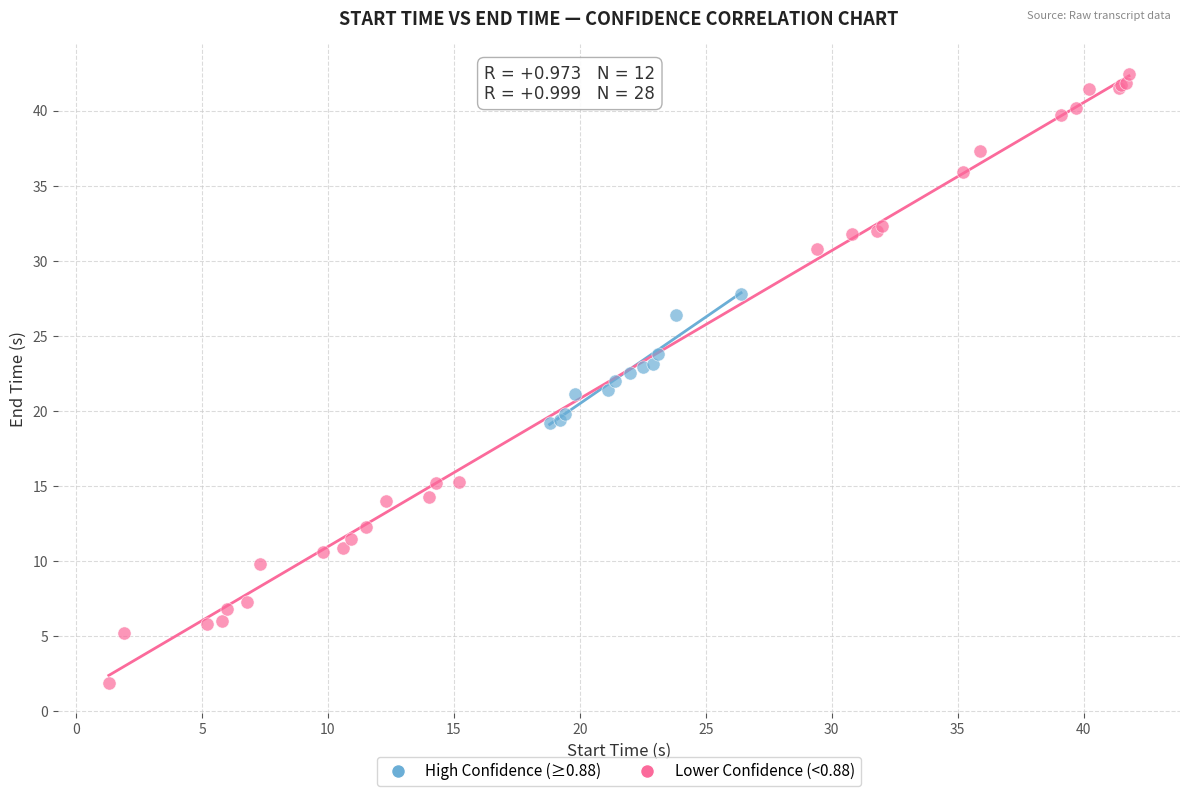

Which series has the widest spread of Y values?

Lower Confidence (<0.88)